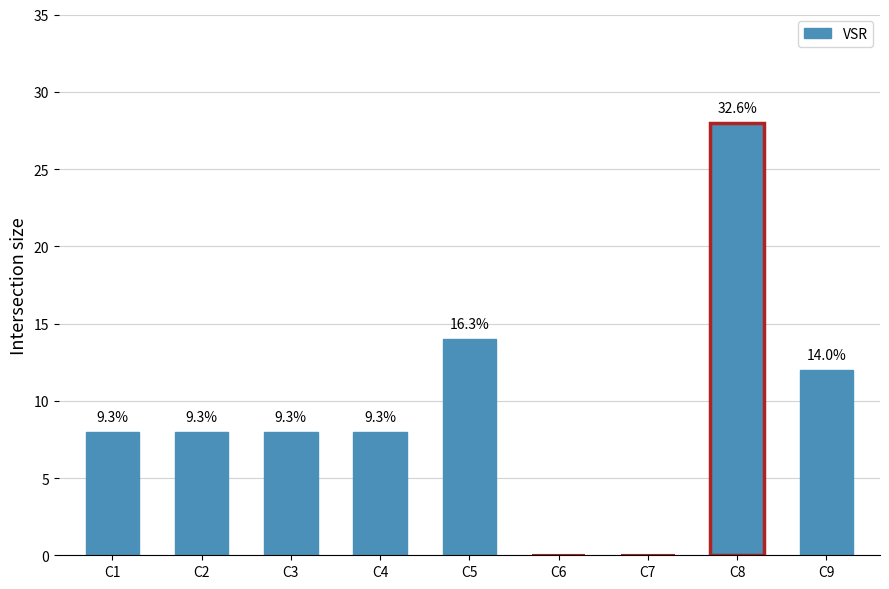

Reading left to right, extract all data points from this chart.

8	8	8	8	14	0	0	28	12